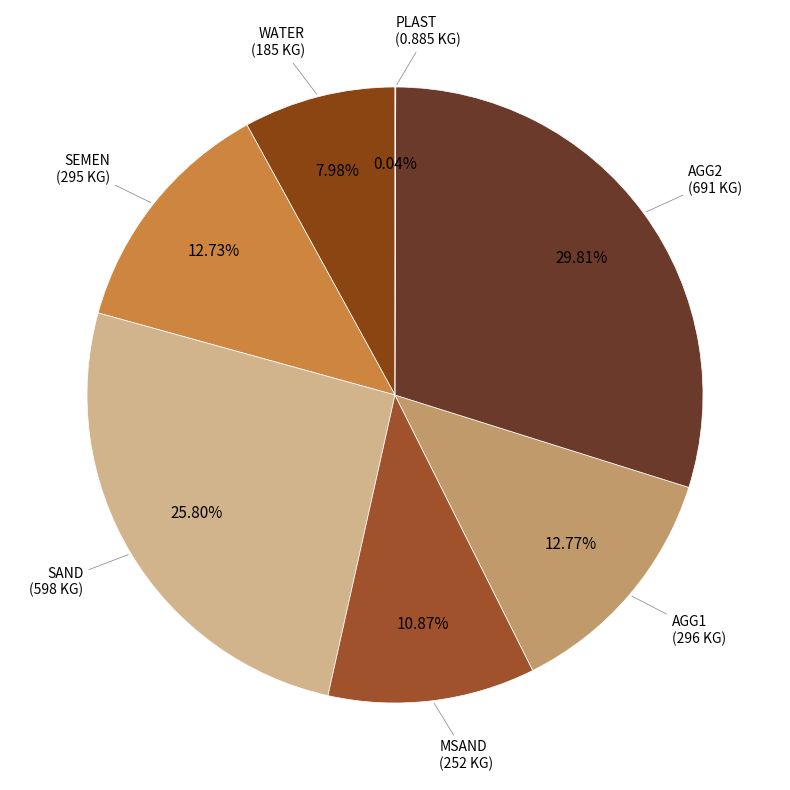

Is AGG2 the majority of the pie?

No